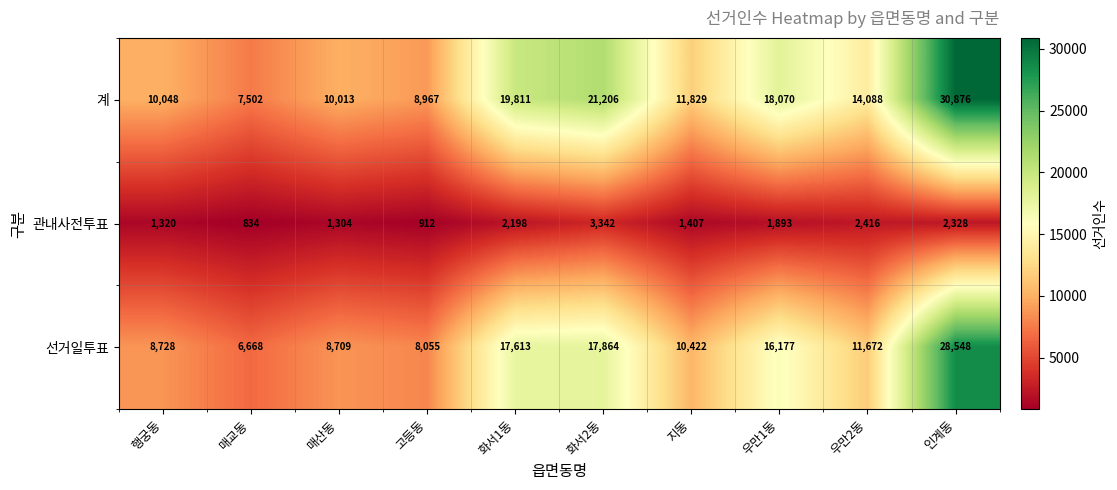

At 매교동, list the series in order from largest to smallest.

계, 선거일투표, 관내사전투표